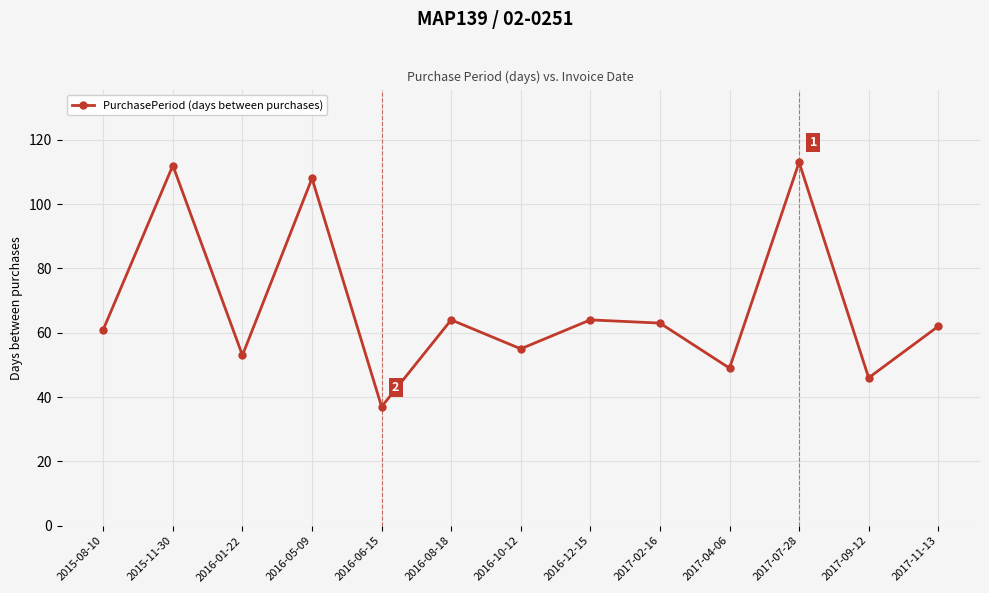

What is the maximum value shown in the chart?

113